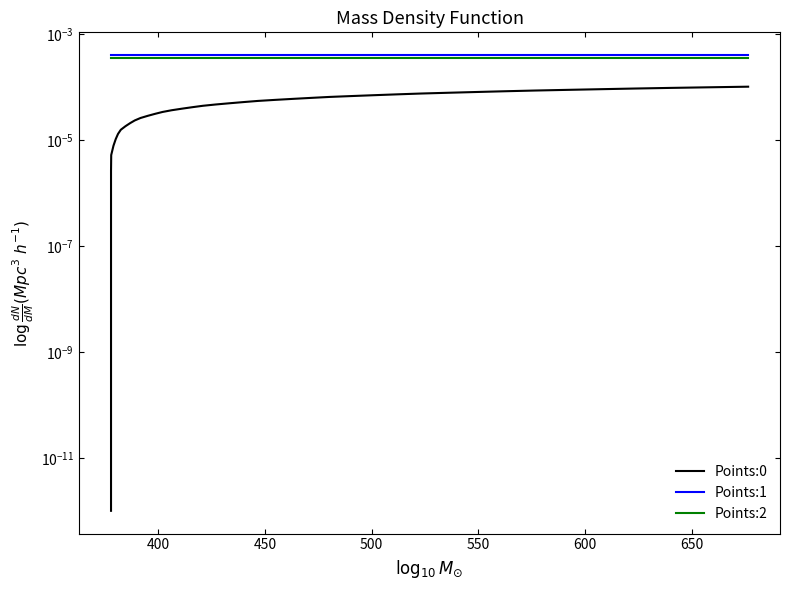

Reading left to right, what are all the values shown in this chart?

Points:0: 0.0	0.0	0.0	0.0	0.0	0.0	0.0	0.0	0.0	0.0	0.0	0.0	0.0	0.0	0.0	0.0	0.0	0.0	0.0	0.0	0.0	0.0	0.0	0.0	0.0	0.0	0.0	0.0	0.0	0.0	0.0	0.0	0.0	0.0	0.0	0.0	0.0	0.0	0.0	0.0
Points:1: 0.0	0.0	0.0	0.0	0.0	0.0	0.0	0.0	0.0	0.0	0.0	0.0	0.0	0.0	0.0	0.0	0.0	0.0	0.0	0.0	0.0	0.0	0.0	0.0	0.0	0.0	0.0	0.0	0.0	0.0	0.0	0.0	0.0	0.0	0.0	0.0	0.0	0.0	0.0	0.0
Points:2: 0.0	0.0	0.0	0.0	0.0	0.0	0.0	0.0	0.0	0.0	0.0	0.0	0.0	0.0	0.0	0.0	0.0	0.0	0.0	0.0	0.0	0.0	0.0	0.0	0.0	0.0	0.0	0.0	0.0	0.0	0.0	0.0	0.0	0.0	0.0	0.0	0.0	0.0	0.0	0.0